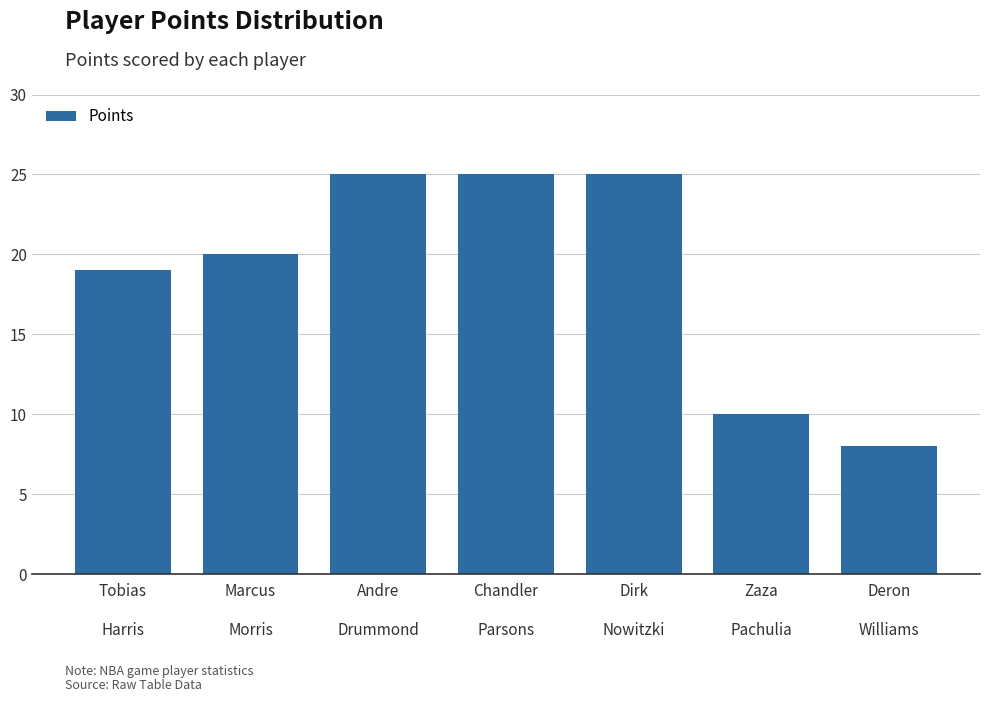

Reading left to right, extract all data points from this chart.

19	20	25	25	25	10	8